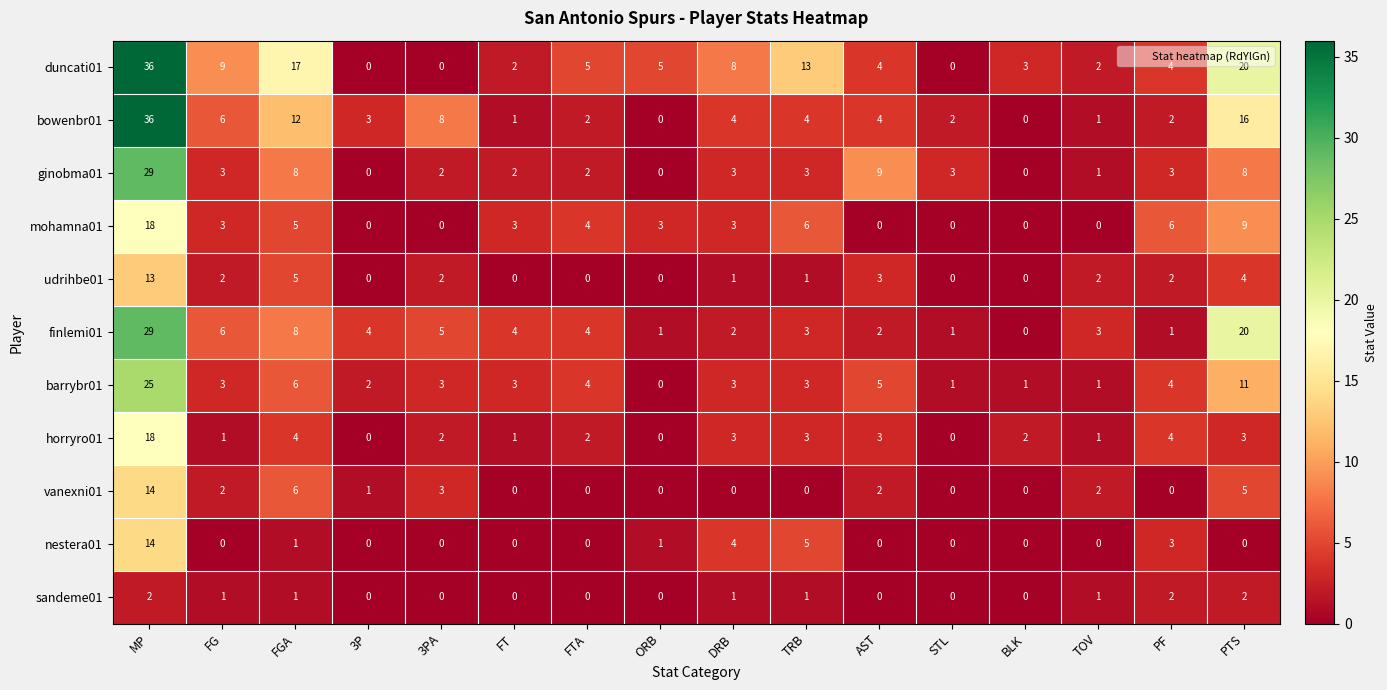

What is the total value across all series at TRB?

42